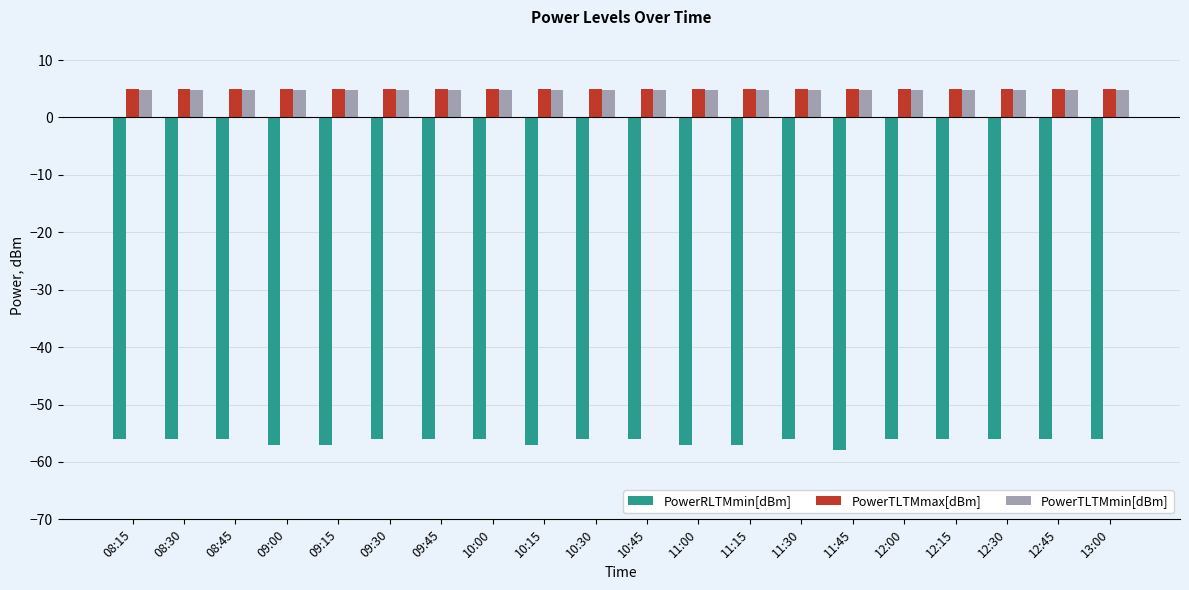

What is the minimum value for PowerRLTMmin[dBm]?

-58.0